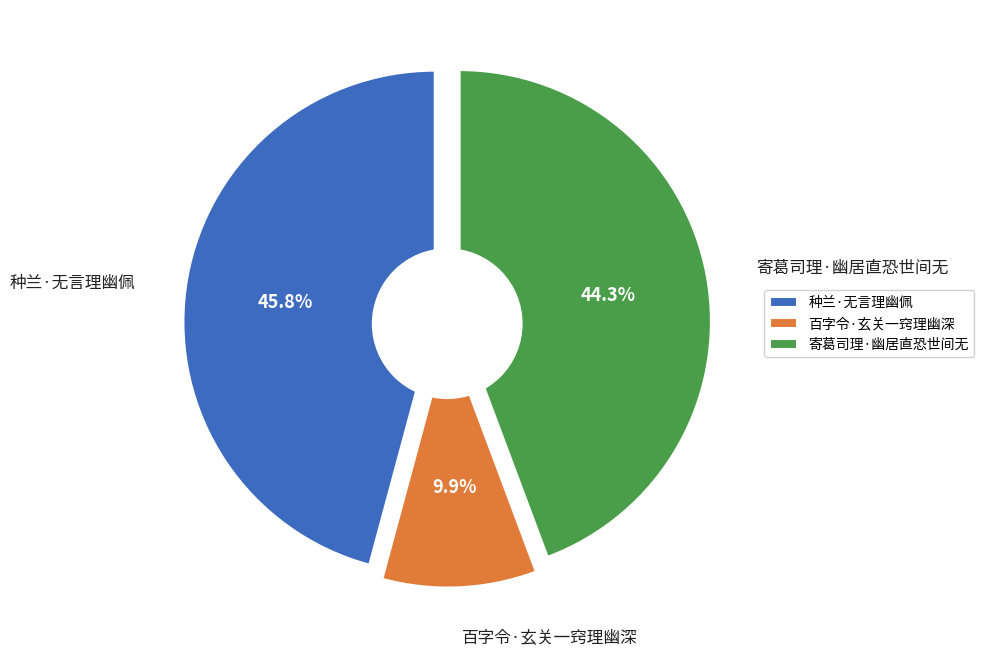

To the nearest percent, what portion does 种兰·无言理幽佩 represent?

46%